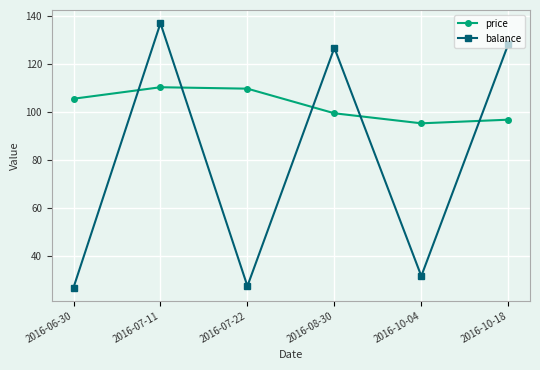

Which series has the largest total across all categories?

price